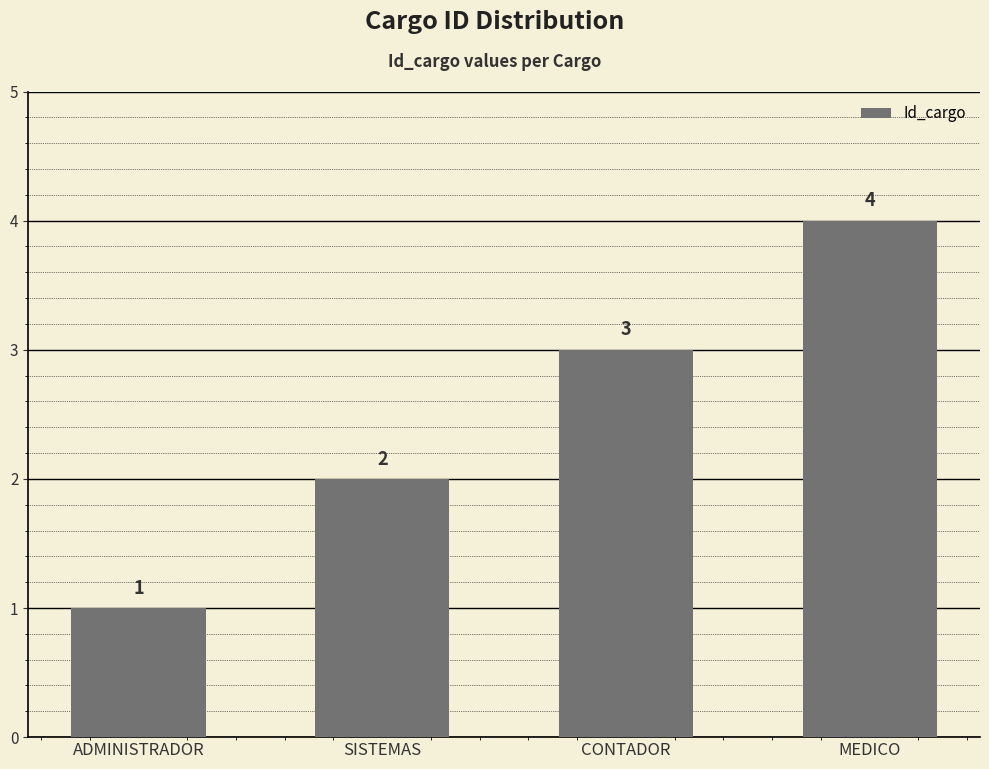

Rank the categories by value from highest to lowest.

MEDICO, CONTADOR, SISTEMAS, ADMINISTRADOR